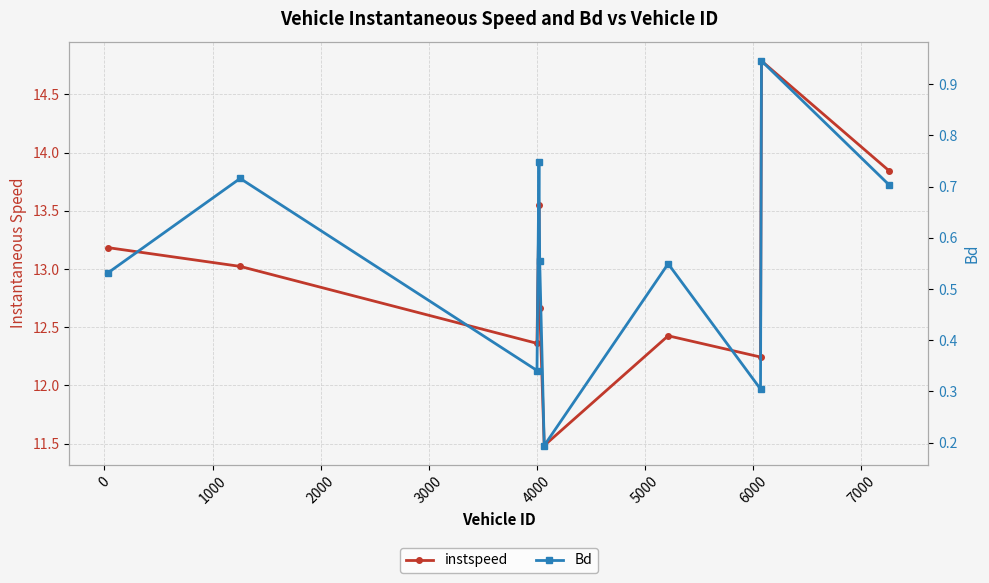

True or false: Bd and instspeed intersect in this chart.

False